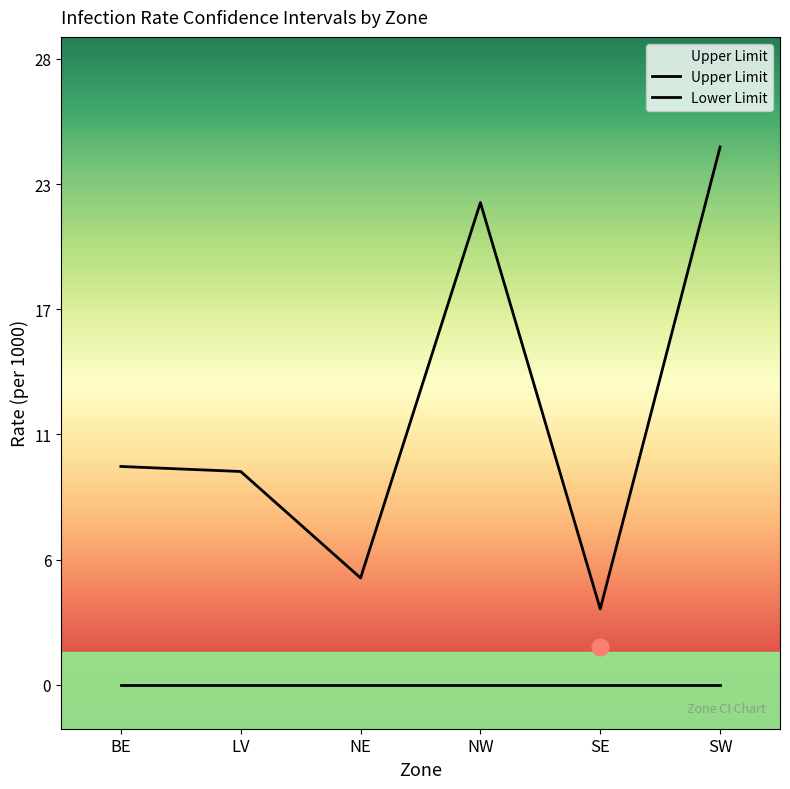

What is the value of the 6th point from the left?

24.4